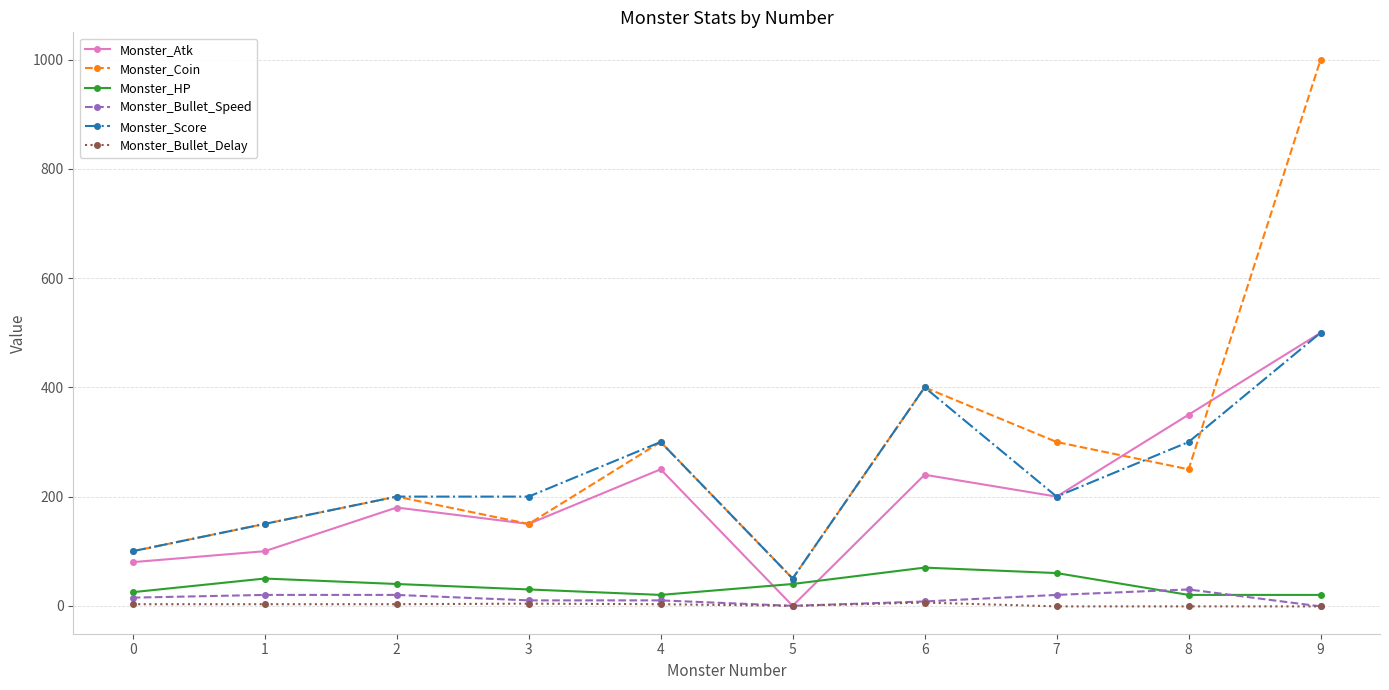

The value of Monster_Coin at 9 is 1611. True or false?

False